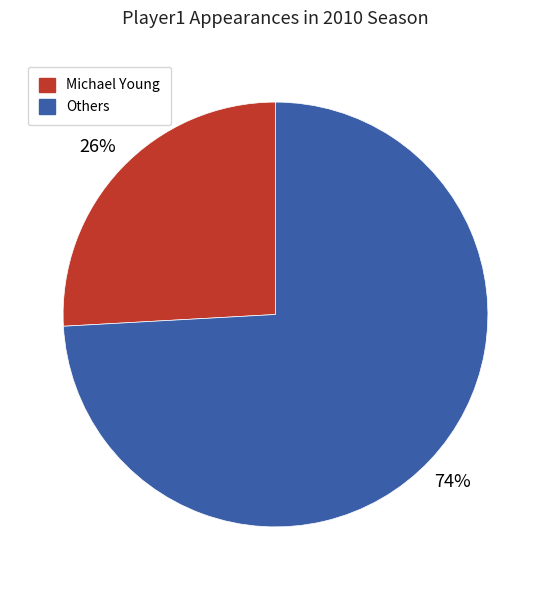

Is there a majority slice in this chart?

Yes